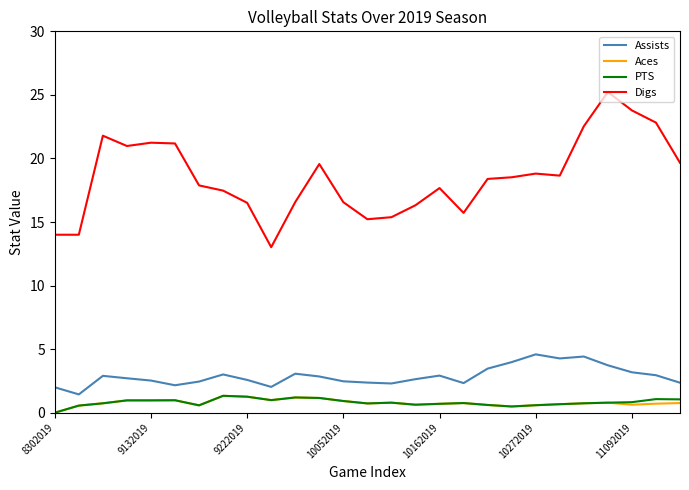

Which series has the widest spread of values?

Digs